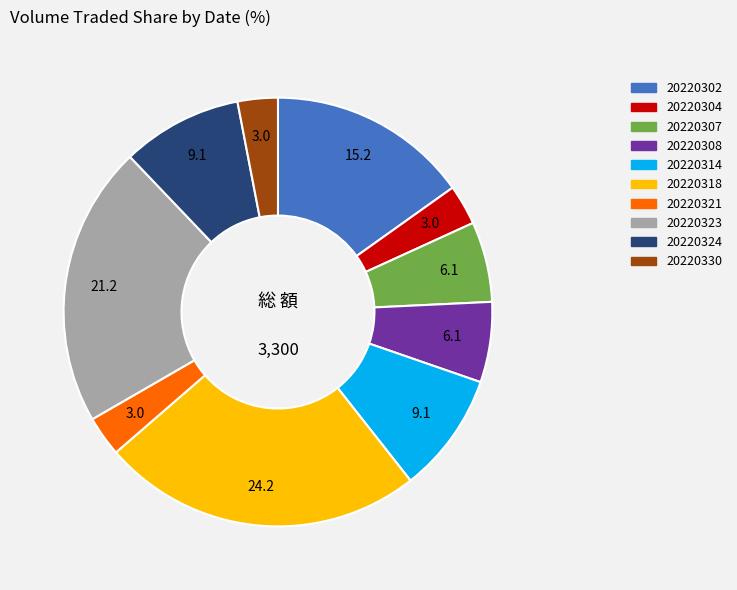

Do 20220323 and 20220302 together represent more than half of the pie?

No